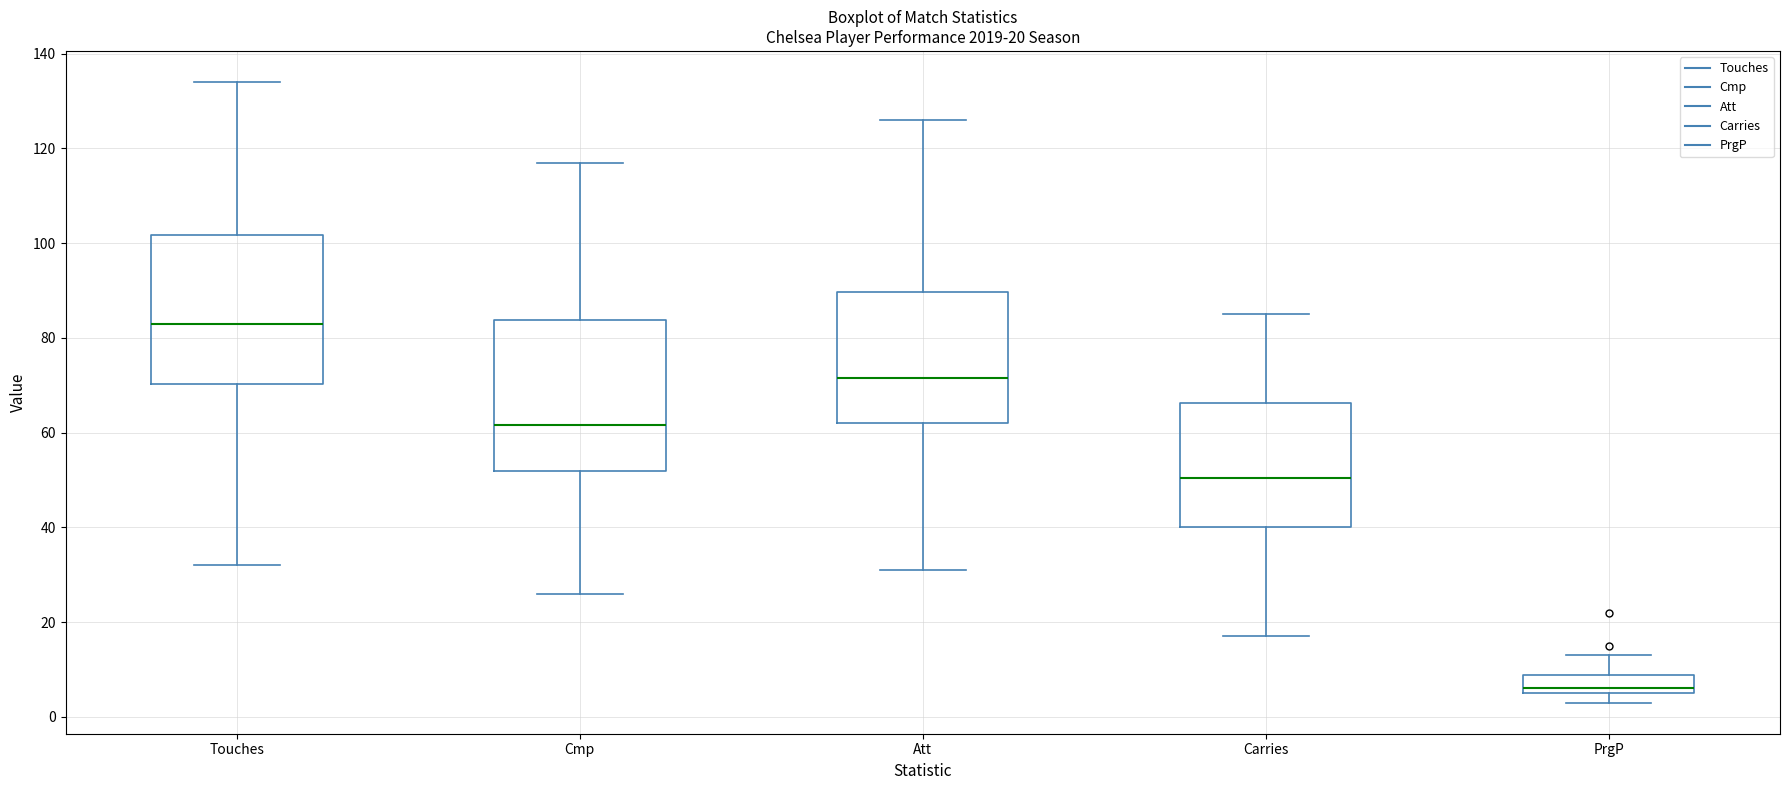

Which box has the highest median line?

Touches